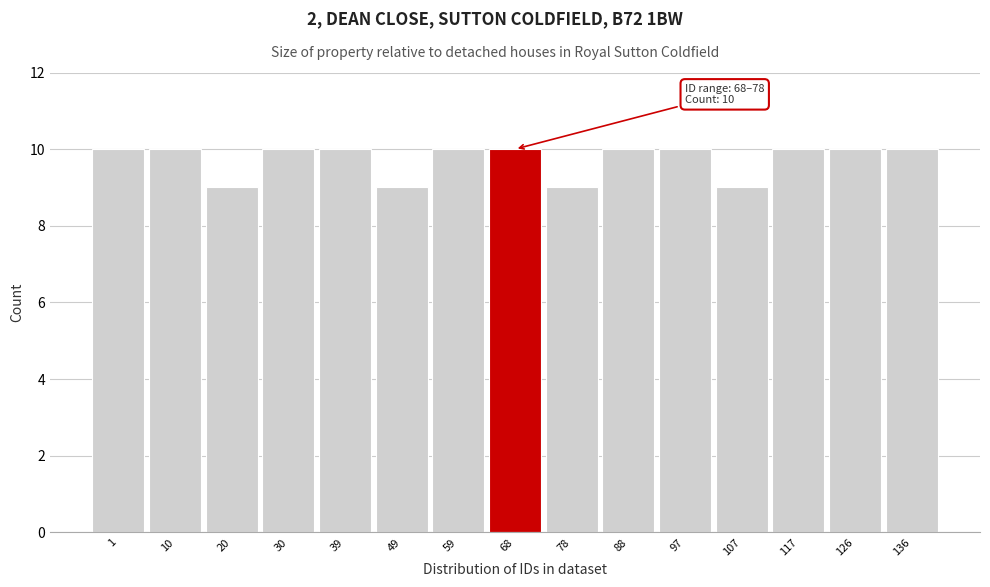

Reading left to right, extract all data points from this chart.

10	10	9	10	10	9	10	10	9	10	10	9	10	10	10